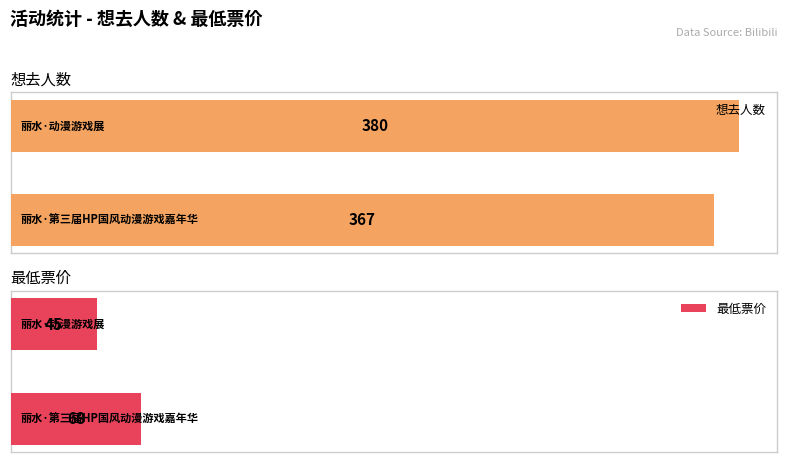

Reading right to left, transcribe all the data shown in this chart.

想去人数: 1=380	0=367
最低票价: 1=45	0=68